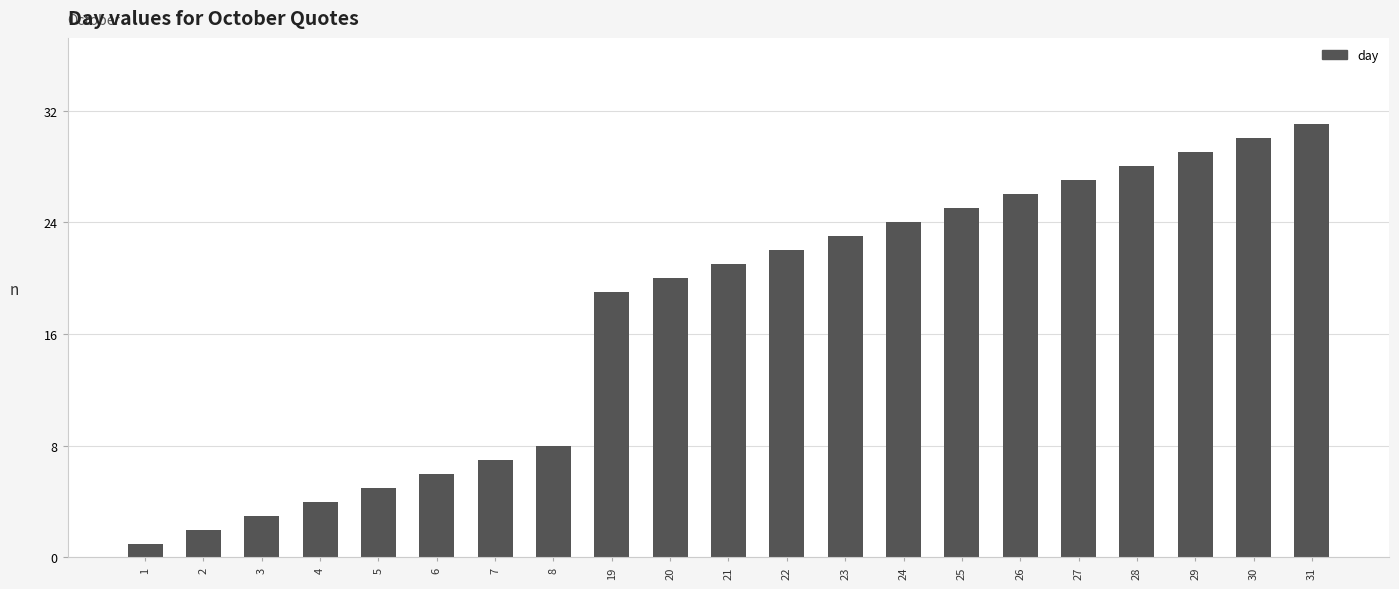

What is the maximum value shown in the chart?

31